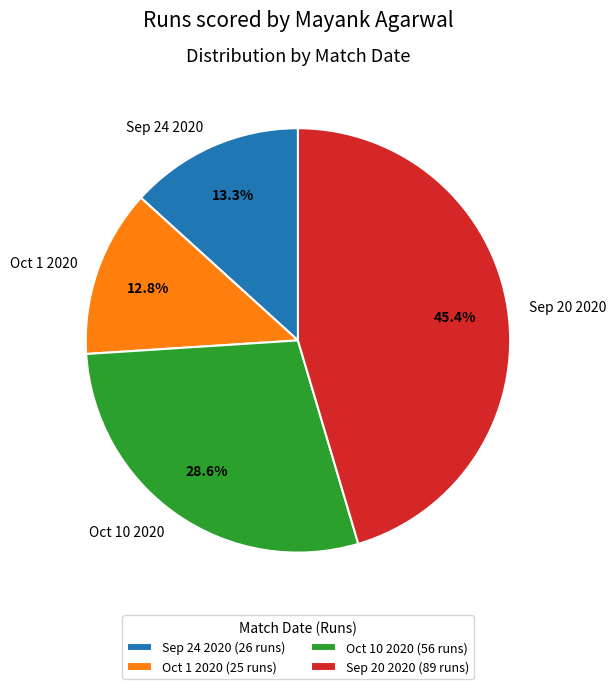

Which slice is the smallest?

Oct 1 2020